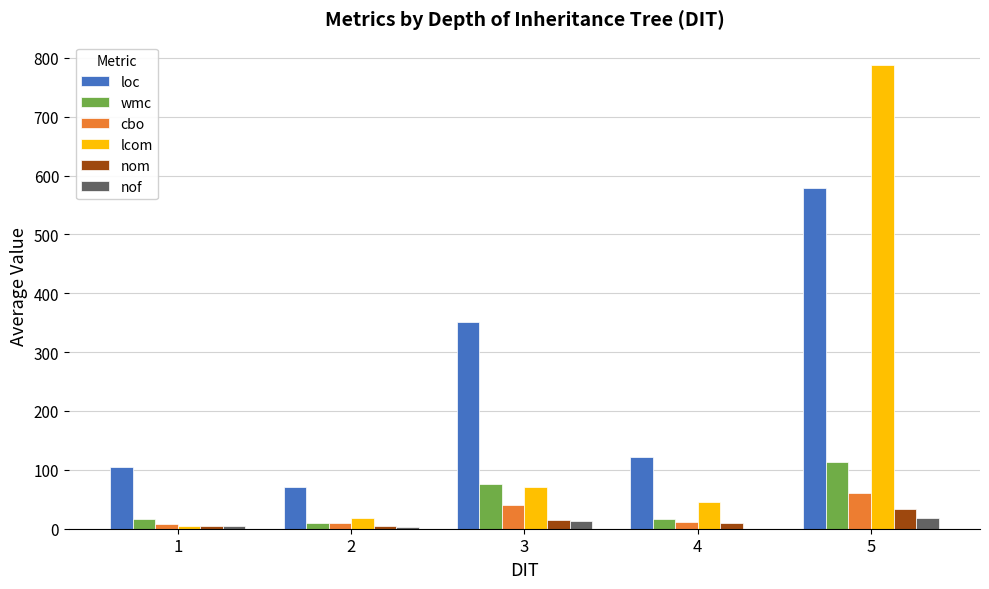

Which series has the largest total across all categories?

loc